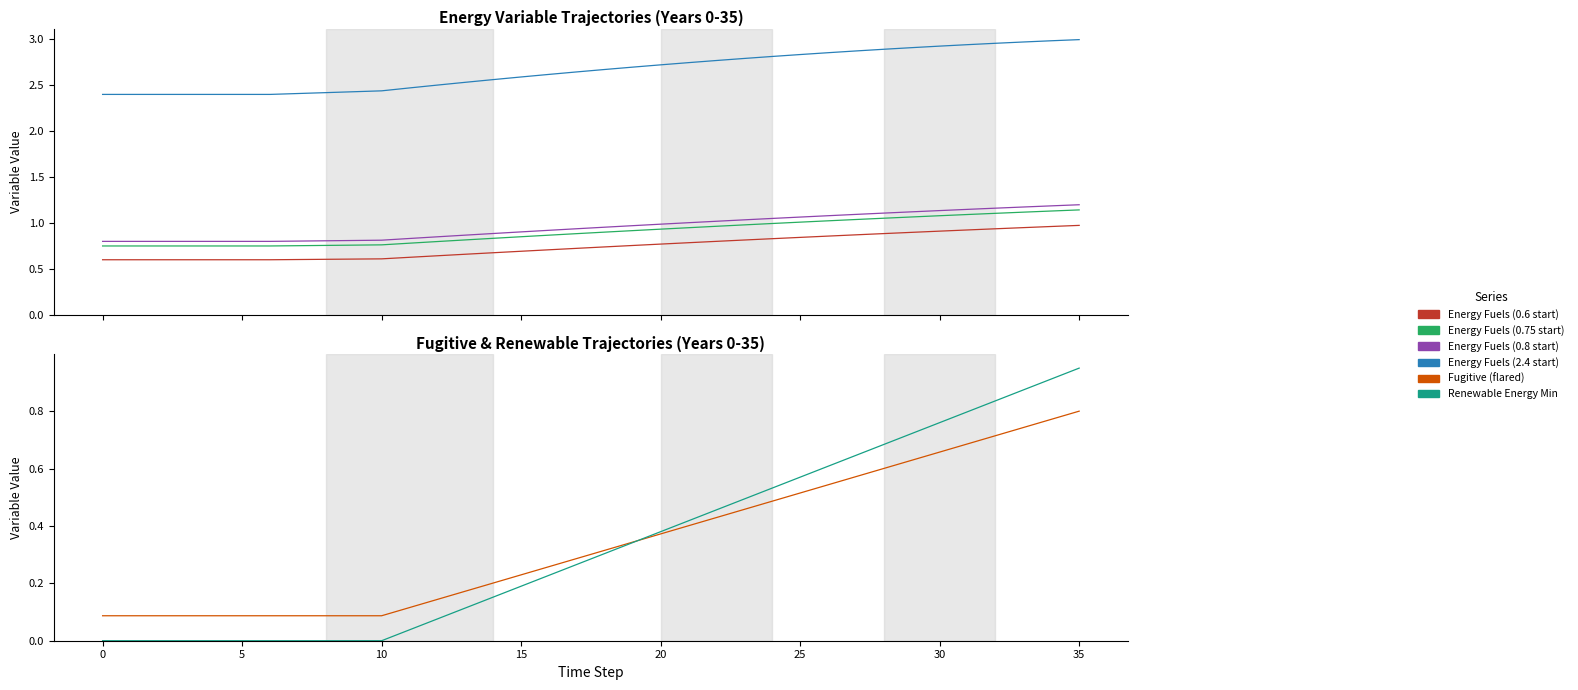

True or false: Fugitive (flared) and Energy Fuels (0.75 start) intersect in this chart.

False